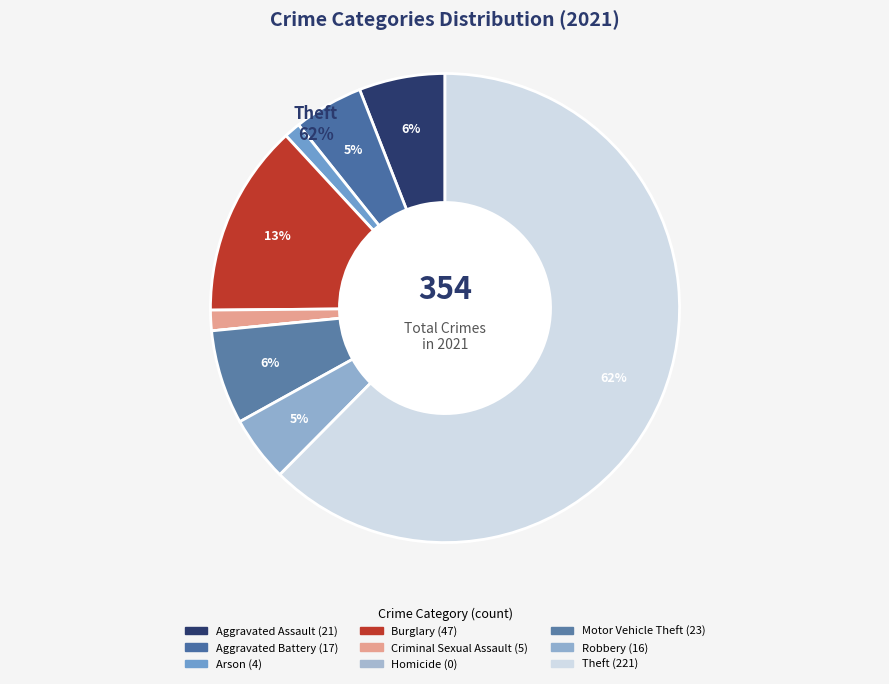

To the nearest percent, what is the combined percentage of Aggravated Battery and Motor Vehicle Theft?

11%